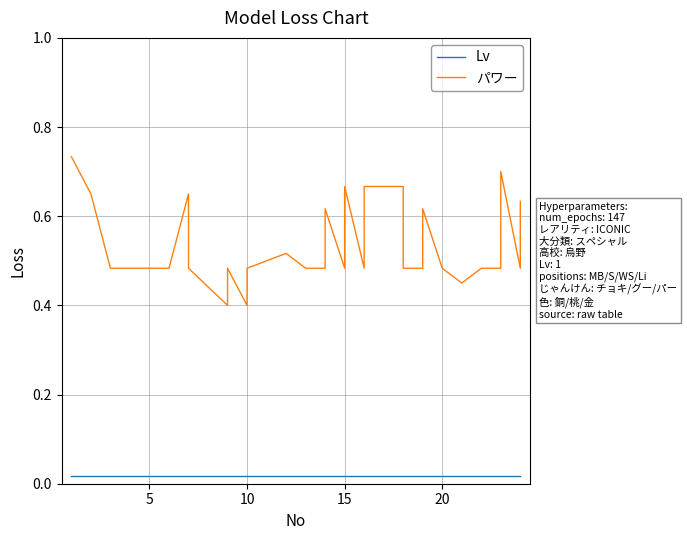

True or false: Lv and パワー intersect in this chart.

False